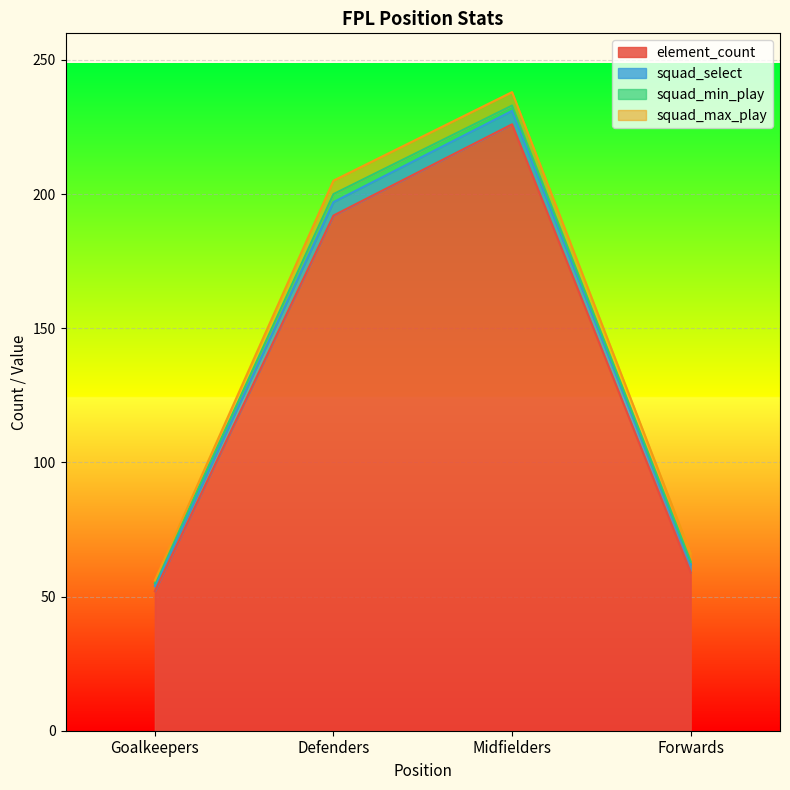

Reading left to right, what are all the values shown in this chart?

element_count: 52	192	226	59
squad_select: 2	5	5	3
squad_min_play: 1	3	2	1
squad_max_play: 1	5	5	3